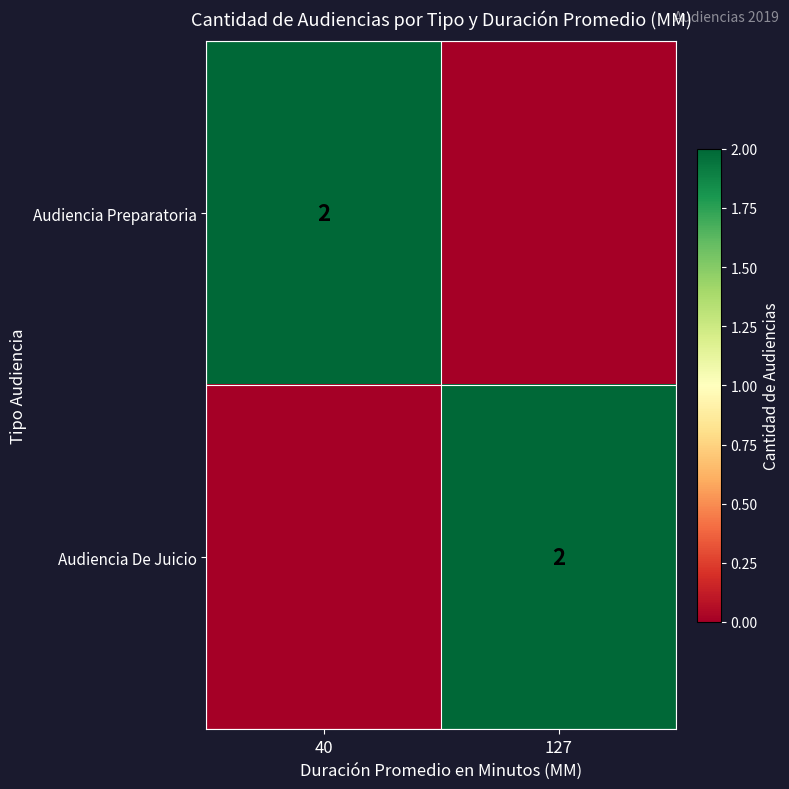

Between 40 and 127, which is larger?

40